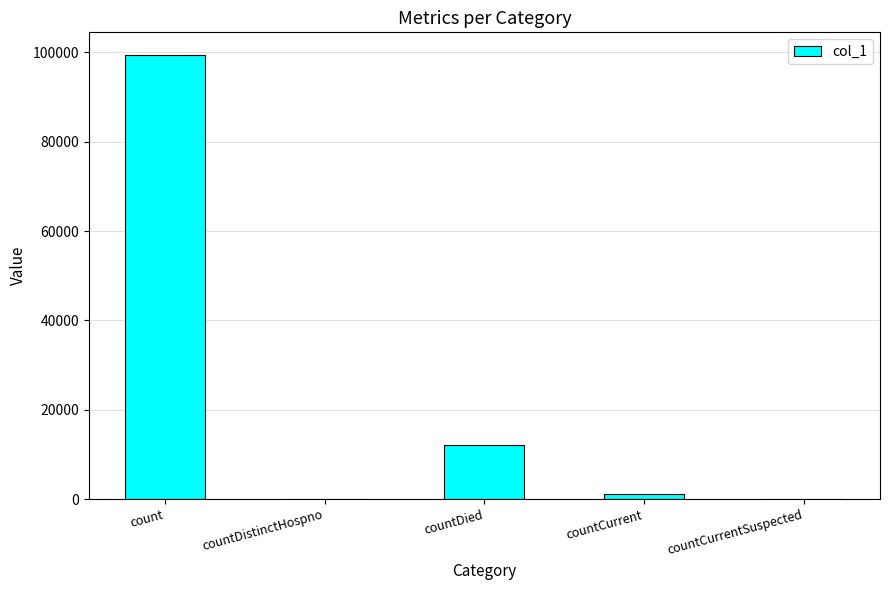

Count the number of data series in this chart.

1